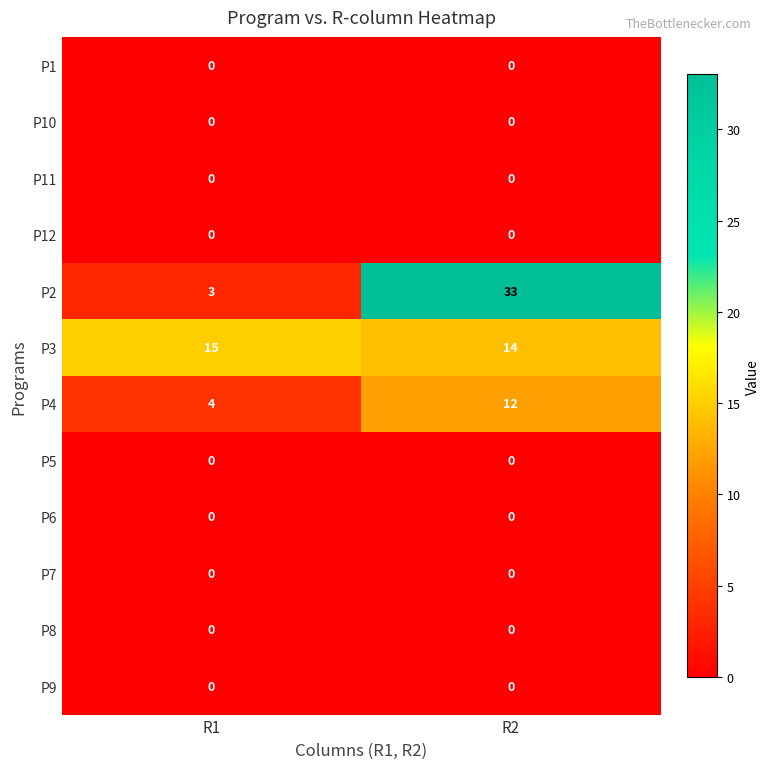

What is the difference between the maximum and minimum values in the P2 series?

30